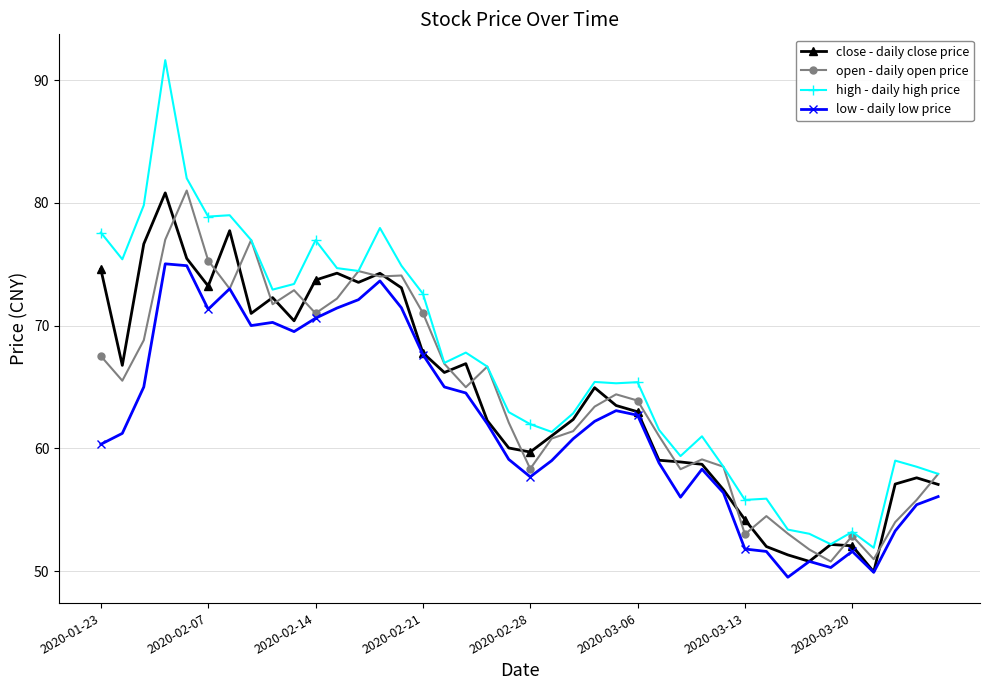

Which series has the largest total across all categories?

high - daily high price